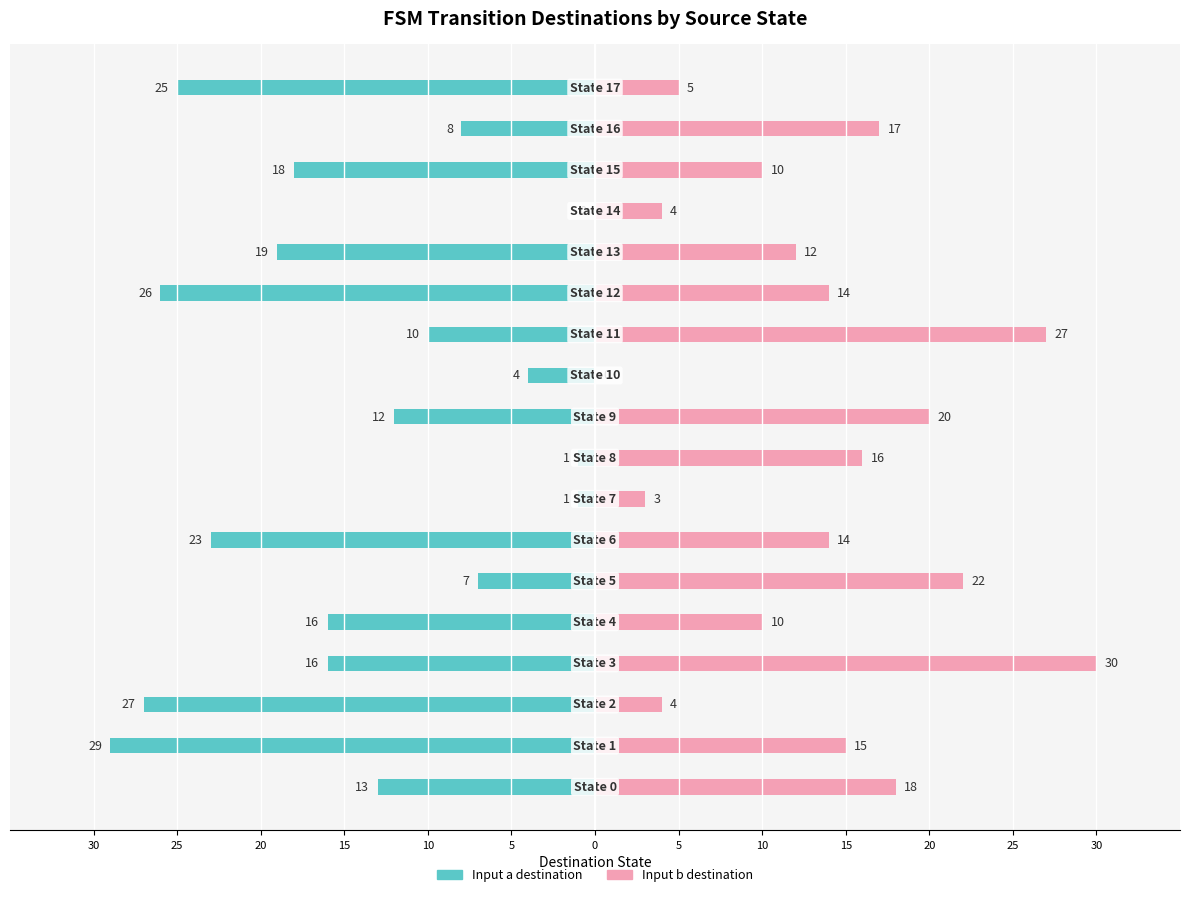

How many values in Input b destination are above zero?

17